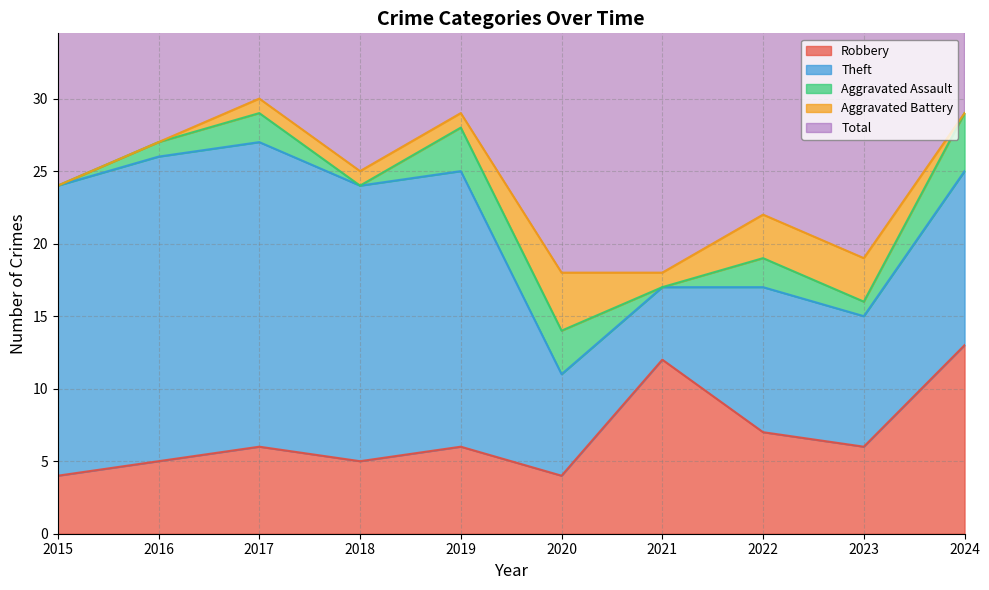

Rank the series at 2015 from lowest to highest value.

Aggravated Assault, Aggravated Battery, Robbery, Theft, Total